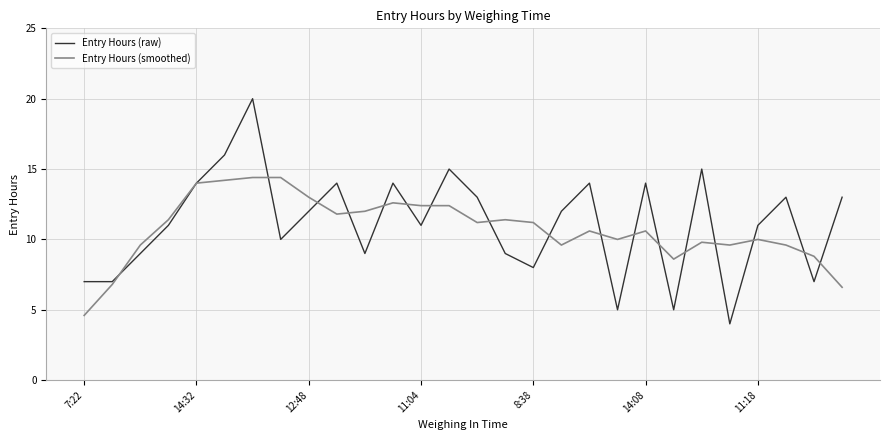

Which series has the widest spread of values?

Entry Hours (raw)